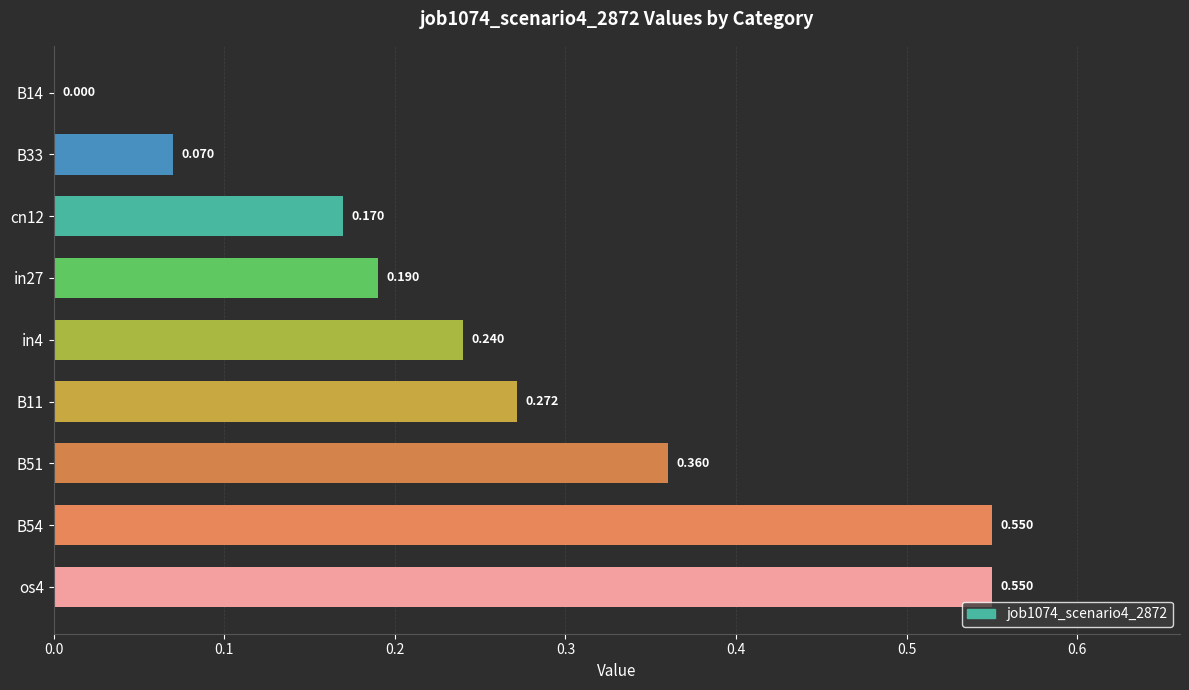

What is the sum of all values?

2.4